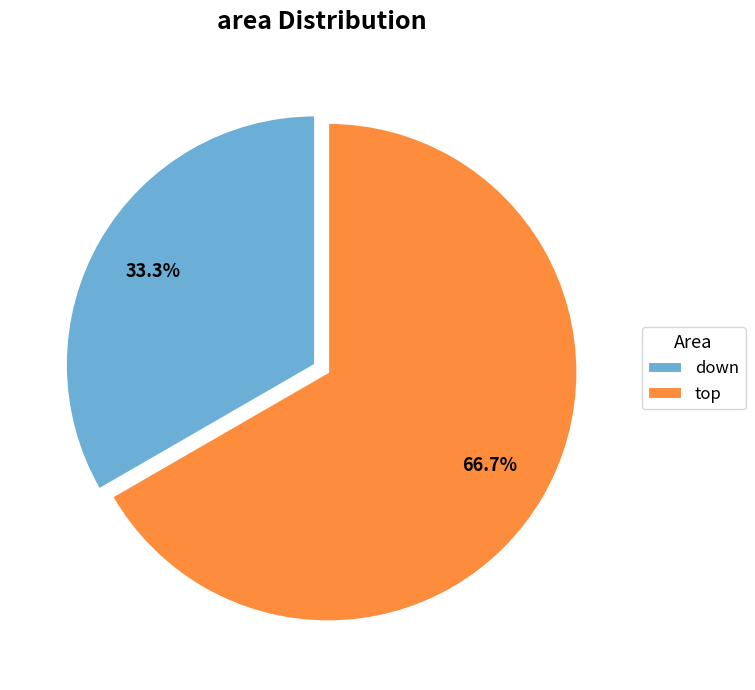

Which category has the smallest portion of the pie?

down